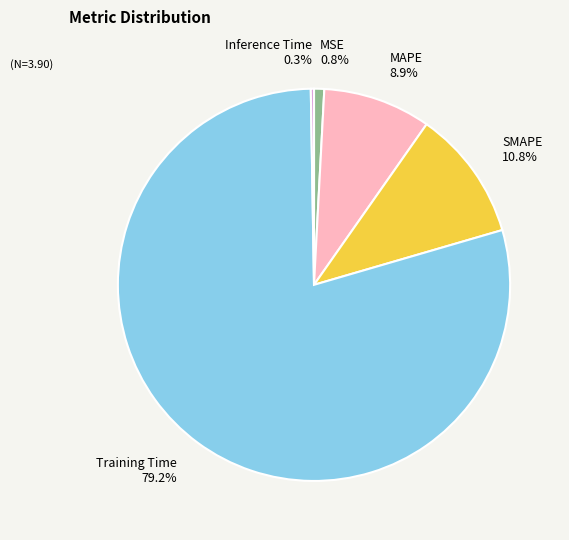

How much of the chart is everything except Training Time?

20.8%